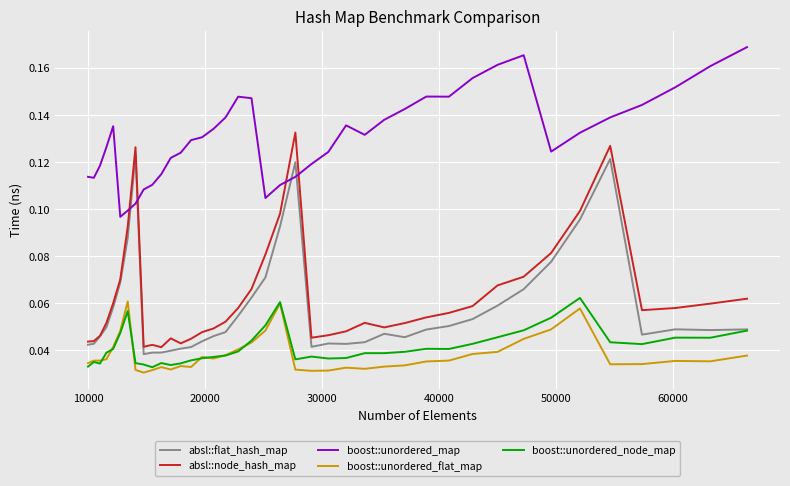

Which series has the largest total across all categories?

boost::unordered_map